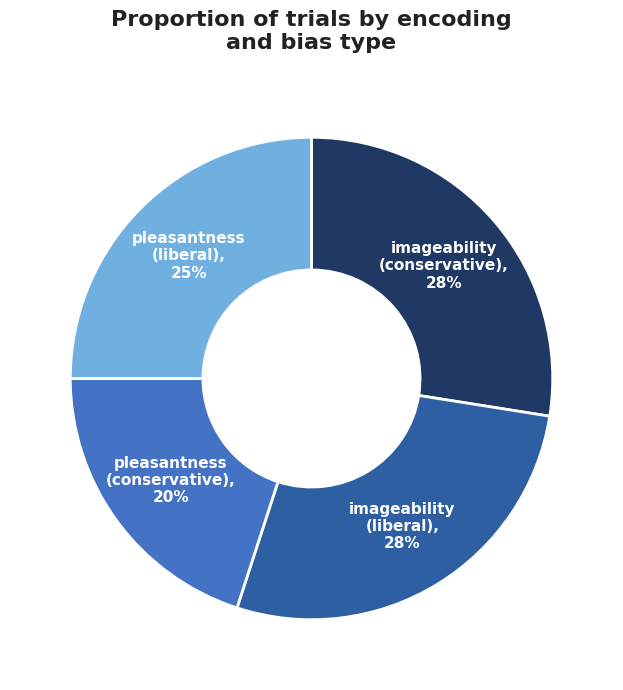

Is there any slice that represents more than half of the pie?

No